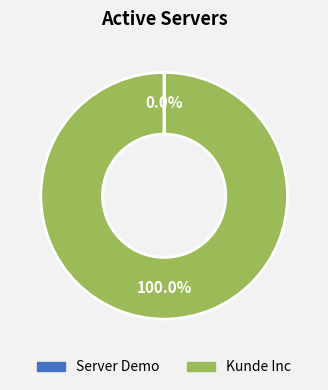

What is the largest slice in the pie chart?

Kunde Inc